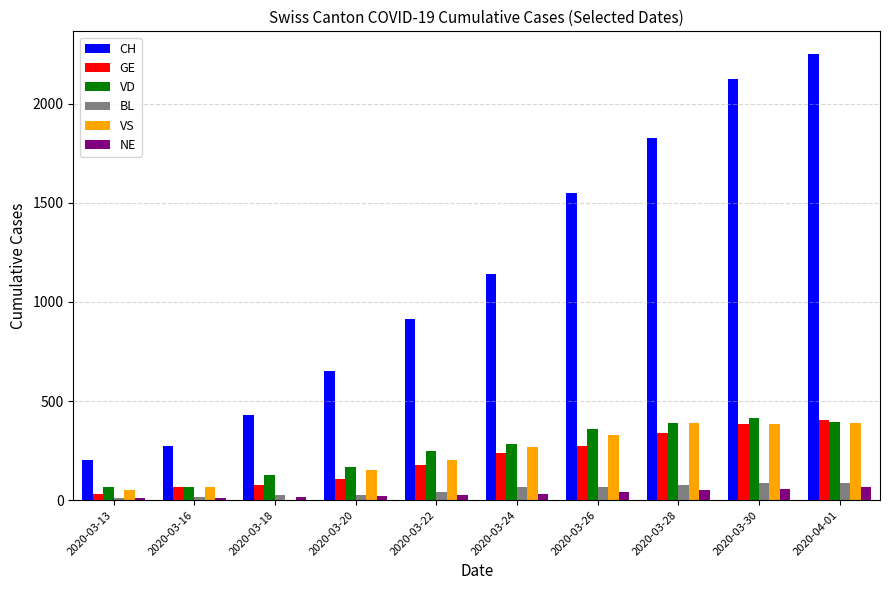

What is the sum of all BL values?

504